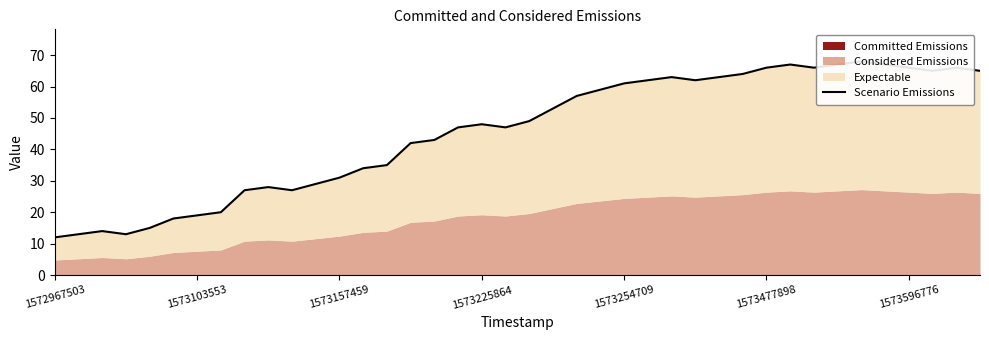

What position from the left is 11?

12